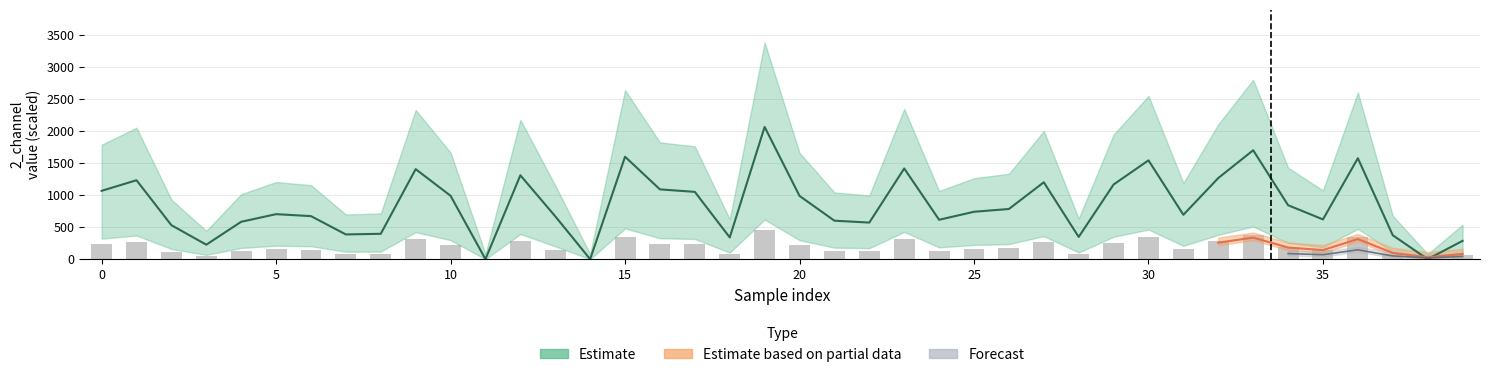

Reading left to right, what are all the values shown in this chart?

234.2	270.5	116.5	49.6	128.2	154.3	147.5	84.7	87.0	308.6	217.3	0.0	287.5	146.9	0.0	351.1	239.2	230.7	74.5	453.3	216.8	131.9	125.4	310.8	135.0	162.5	172.0	263.6	76.2	255.9	338.7	152.1	278.1	373.3	184.9	136.2	346.1	82.0	0.0	62.7